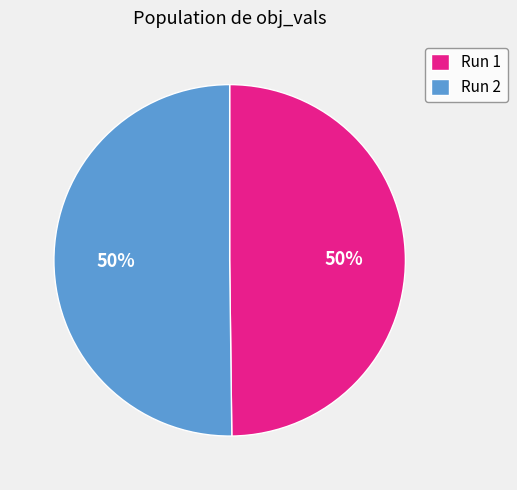

Combined, do Run 1 and Run 2 account for over 50%?

Yes